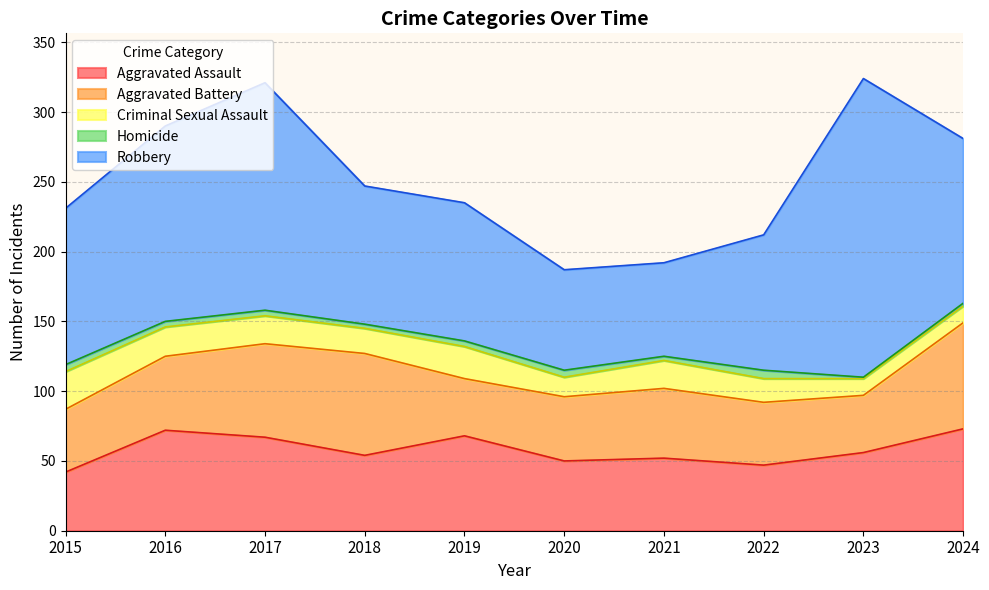

Rank the series by their maximum value, from highest to lowest.

Robbery, Aggravated Battery, Aggravated Assault, Criminal Sexual Assault, Homicide